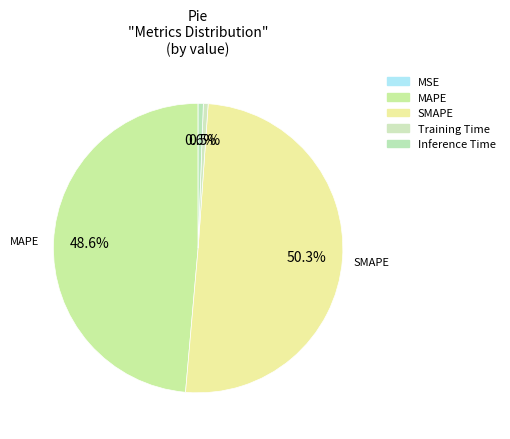

Rank the categories by value from lowest to highest.

MSE, Training Time, Inference Time, MAPE, SMAPE